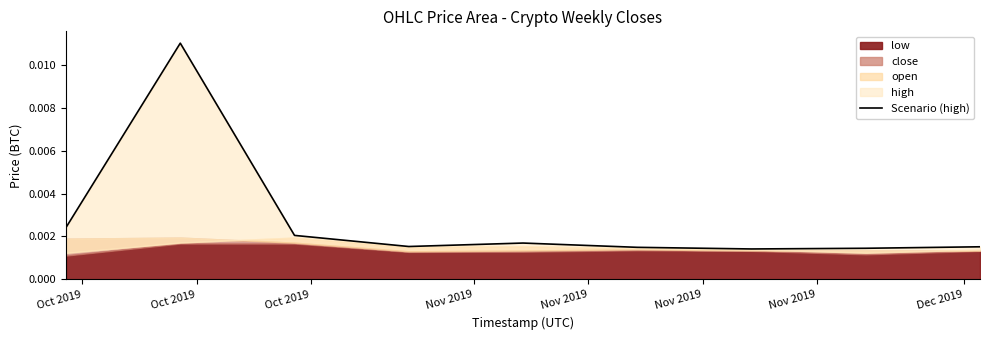

True or false: there are more than 1 points higher than both neighbors.

True